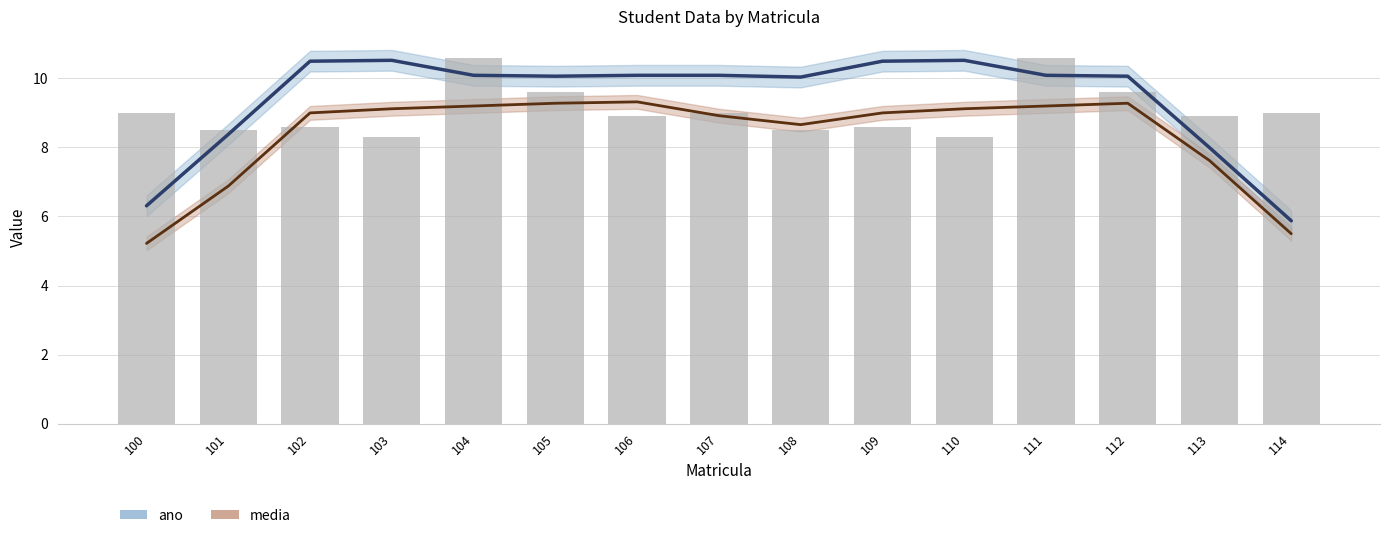

The value at 112 is 14.8. True or false?

False